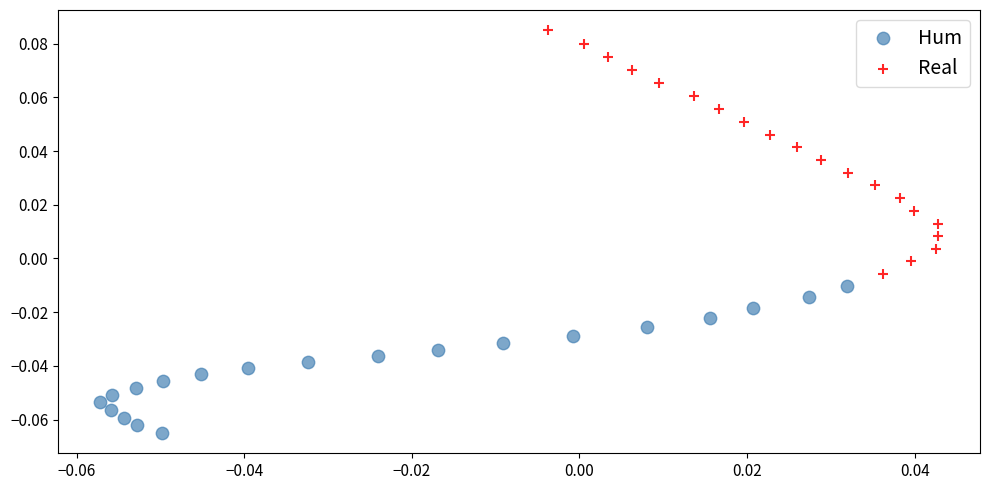

Which series has the largest Y range (max minus min)?

Real